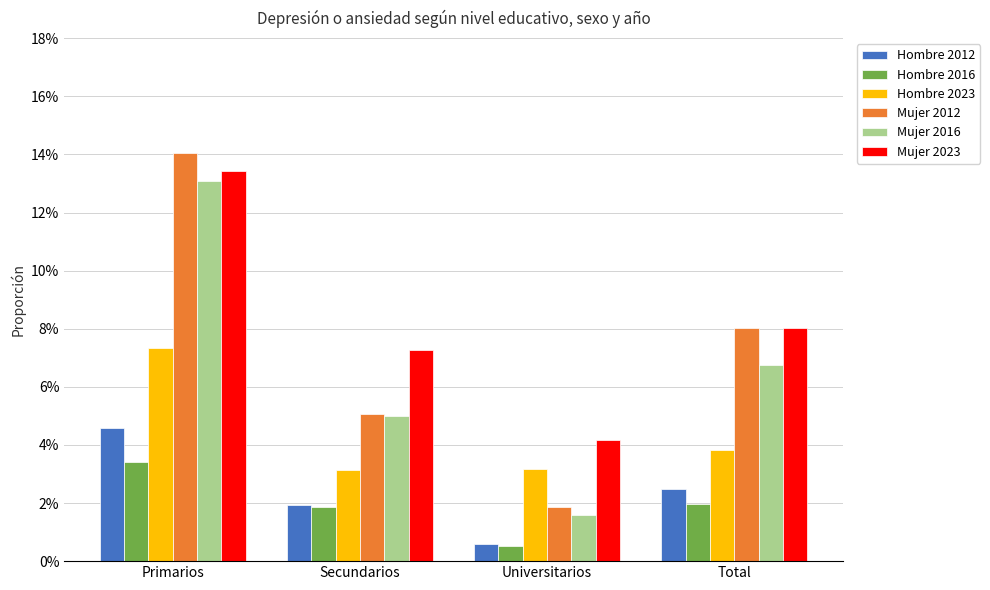

Is the value of Hombre 2023 at Universitarios greater than the value of Mujer 2023 at Secundarios?

No